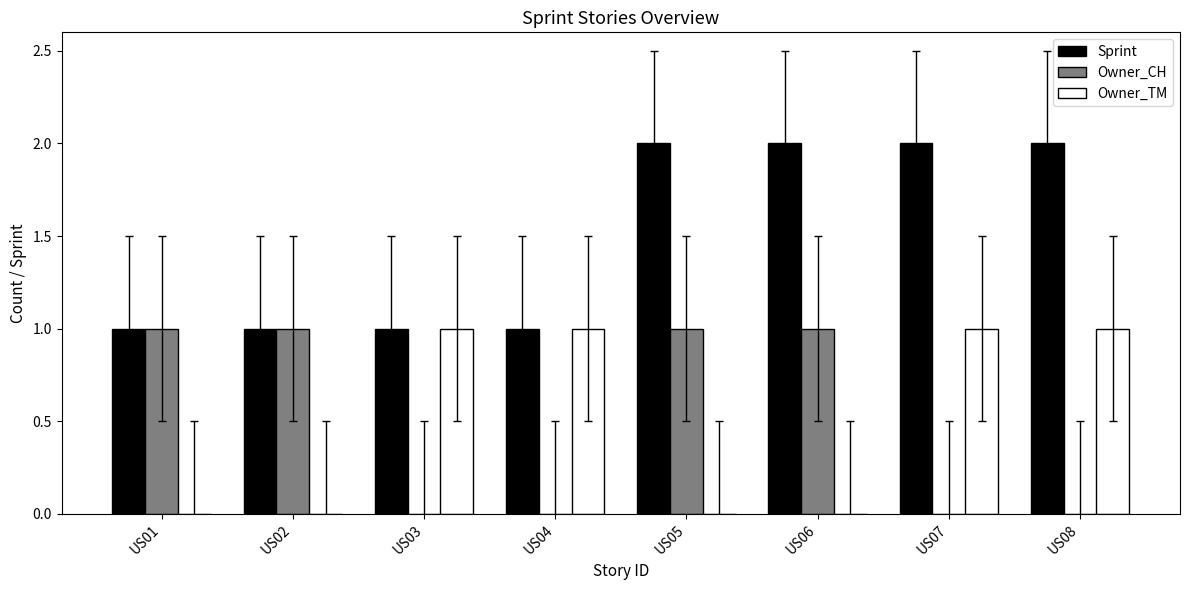

What is the highest value of the Owner_CH series?

1